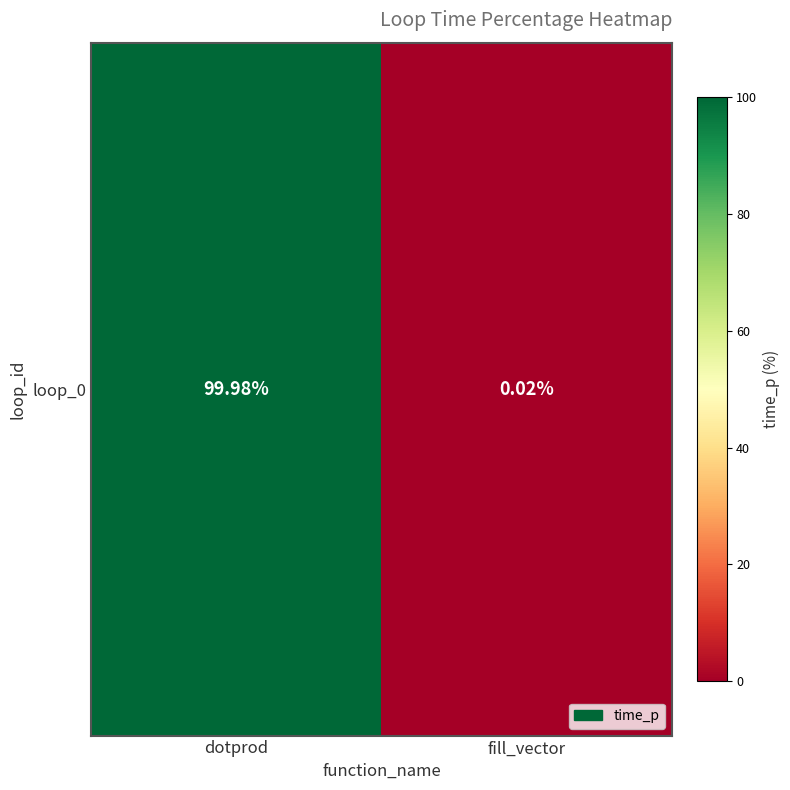

What is the difference between the maximum and minimum values?

100.0